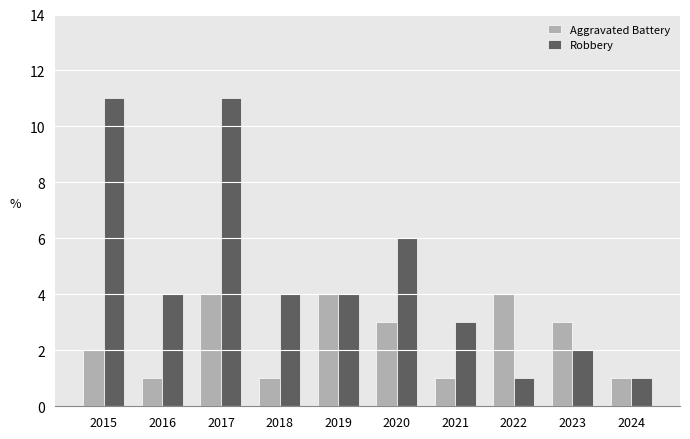

Reading left to right, what are all the values shown in this chart?

Aggravated Battery: 2015=2	2016=1	2017=4	2018=1	2019=4	2020=3	2021=1	2022=4	2023=3	2024=1
Robbery: 2015=11	2016=4	2017=11	2018=4	2019=4	2020=6	2021=3	2022=1	2023=2	2024=1